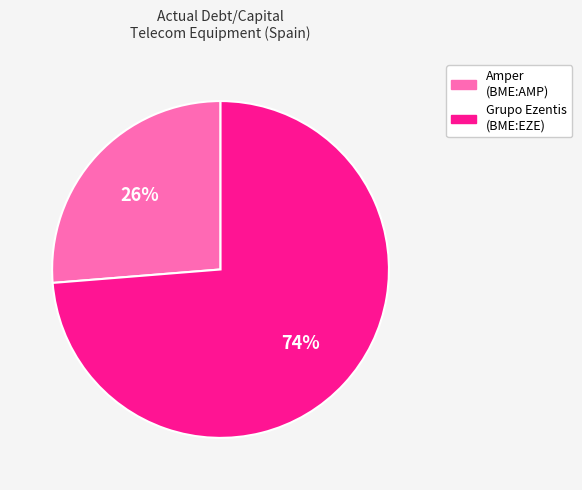

To the nearest percent, what is the average slice percentage?

50%